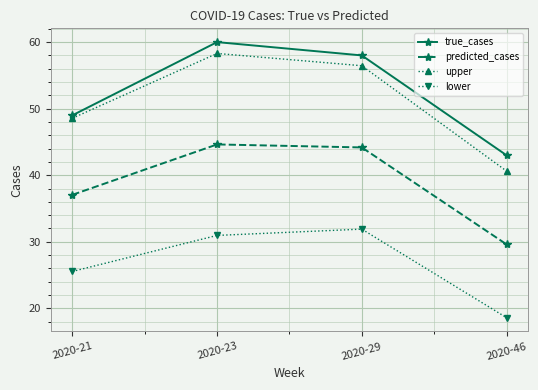

Where is the first local maximum for predicted_cases?

2020-23